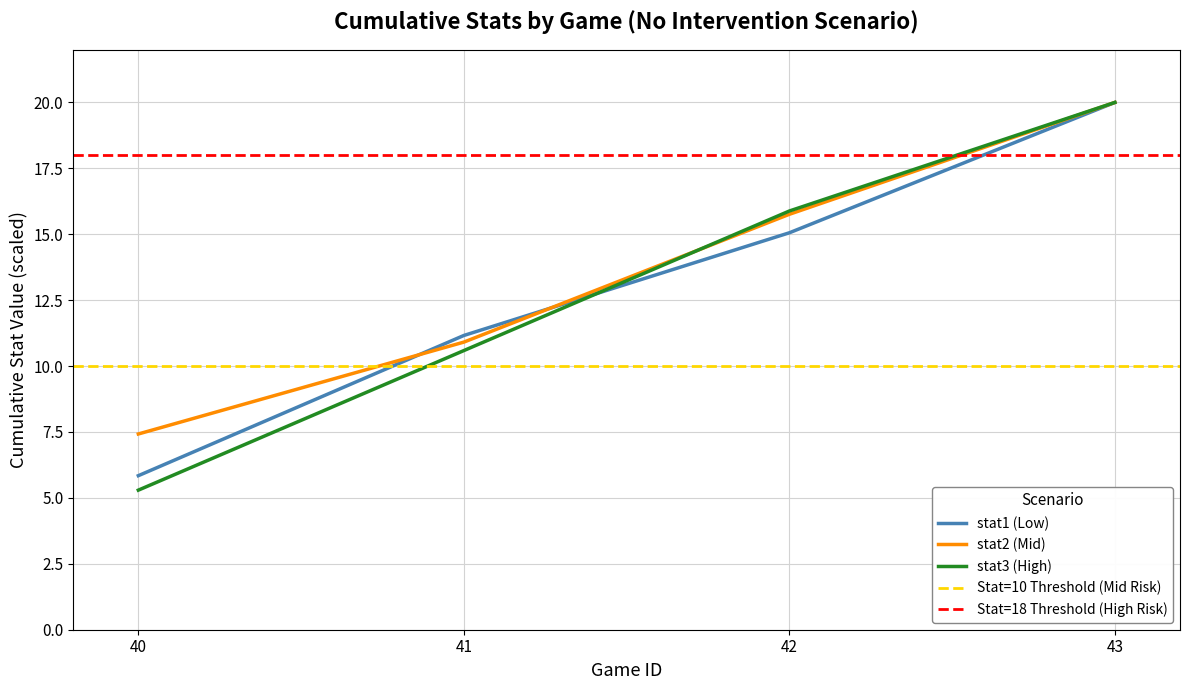

Is the value of stat1 (Low) at 42 greater than the value of stat2 (Mid) at 43?

No